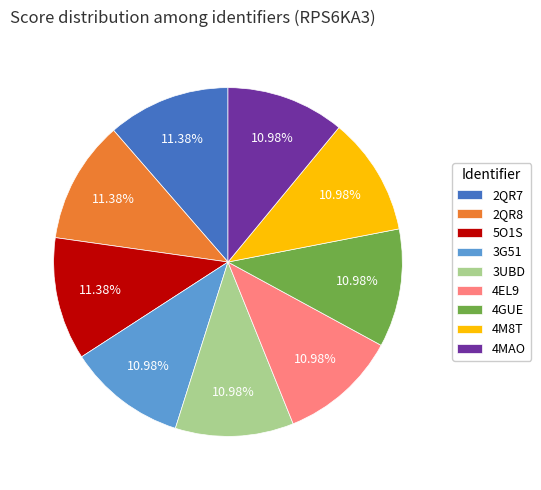

What percentage is the 4GUE slice, to the nearest percent?

11%